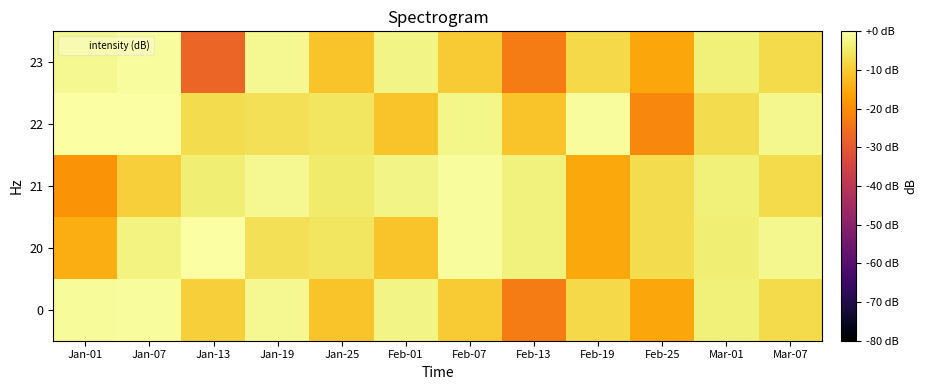

What is the difference between the highest and lowest values at Feb-07?

9.1